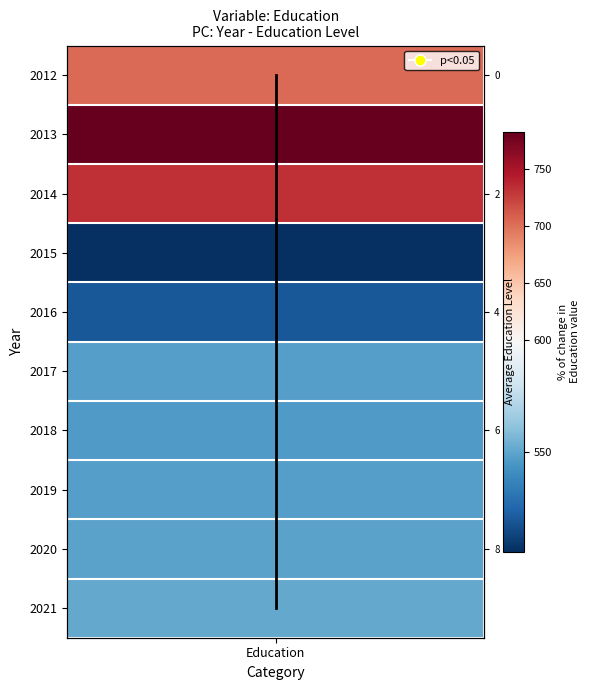

Is it true that the value at Education is 7?

True